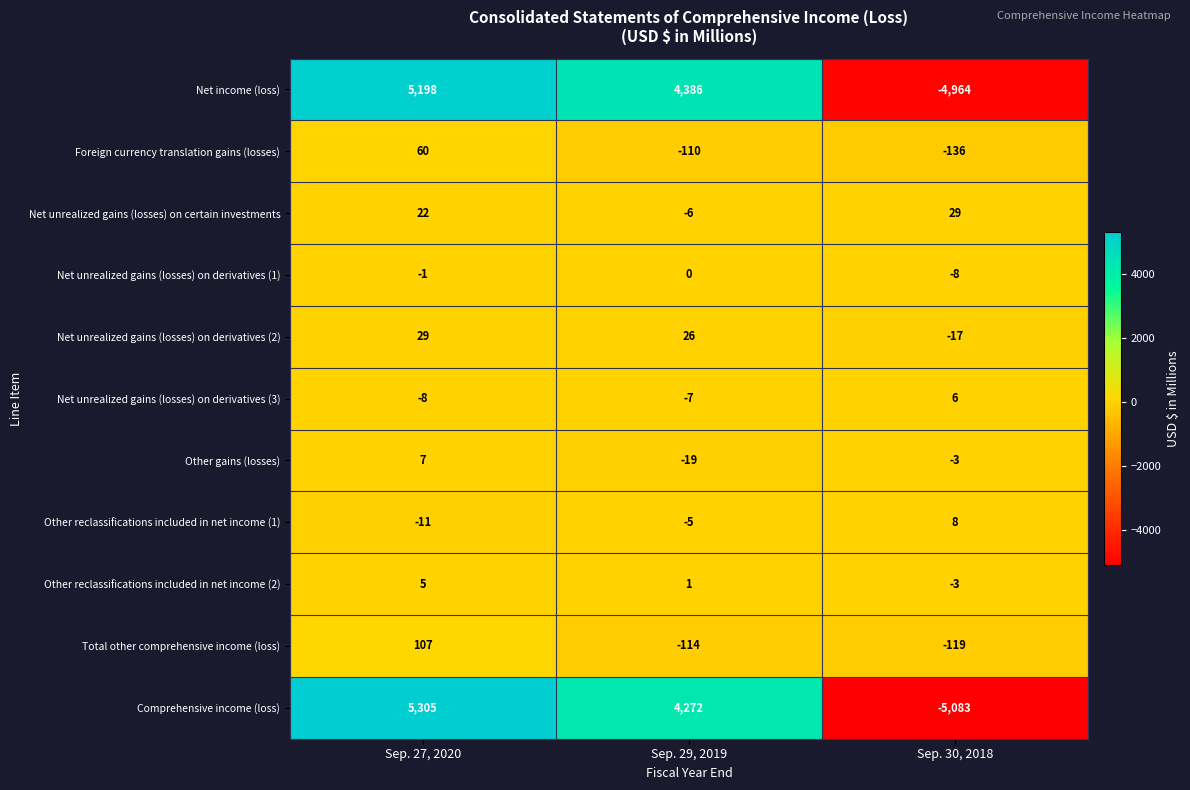

Which series changed the most between Sep. 27, 2020 and Sep. 30, 2018?

Comprehensive income (loss)